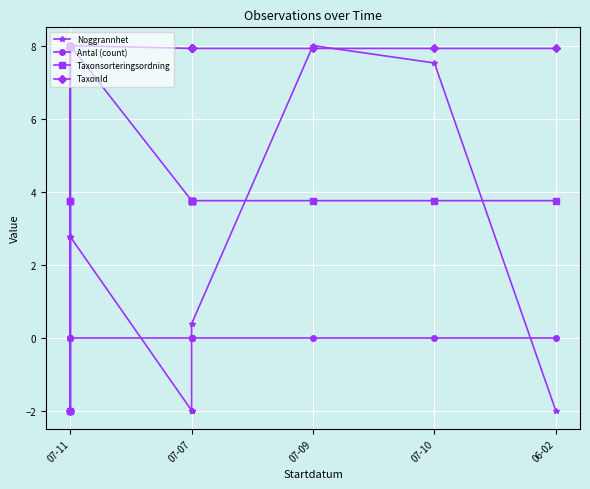

Rank the series by their average value, from highest to lowest.

TaxonId, Taxonsorteringsordning, Noggrannhet, Antal (count)